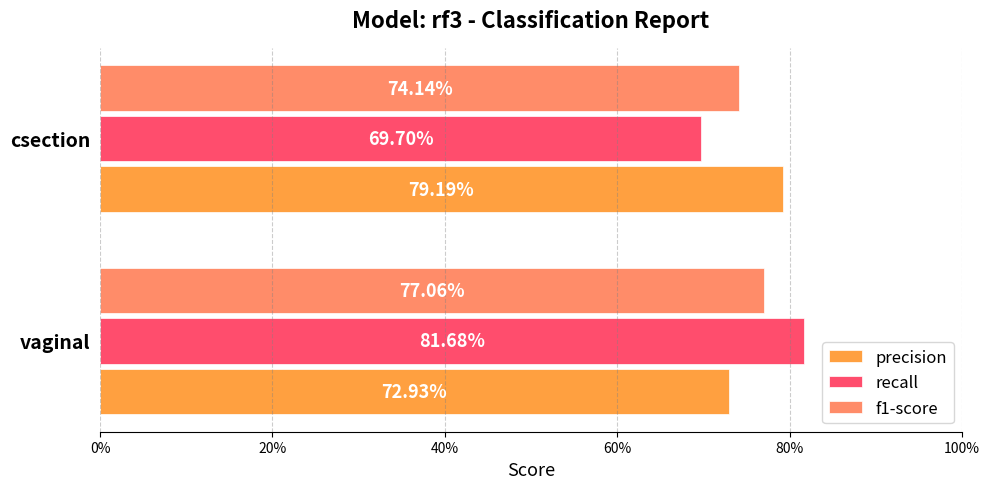

Which series has the largest total across all categories?

precision